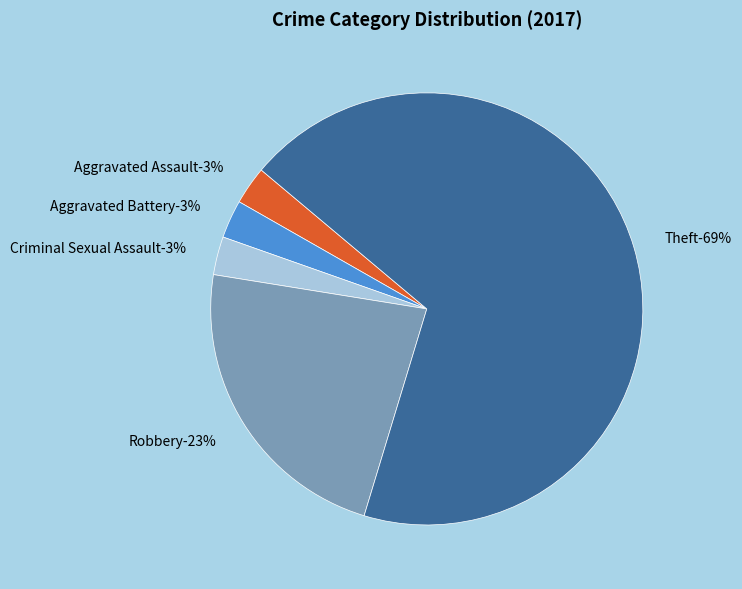

How many slices are in this pie chart?

5